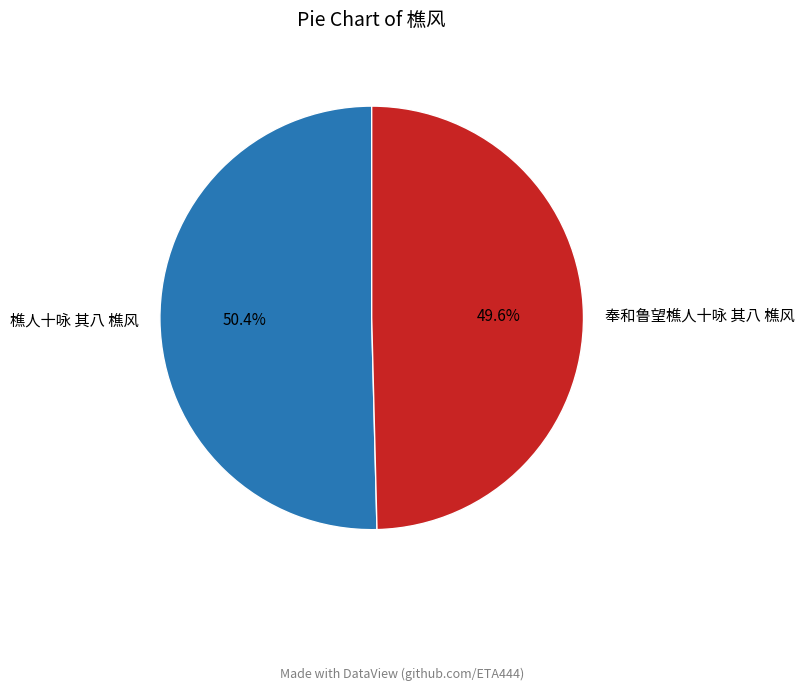

Which category has the biggest portion of the pie?

樵人十咏 其八 樵风